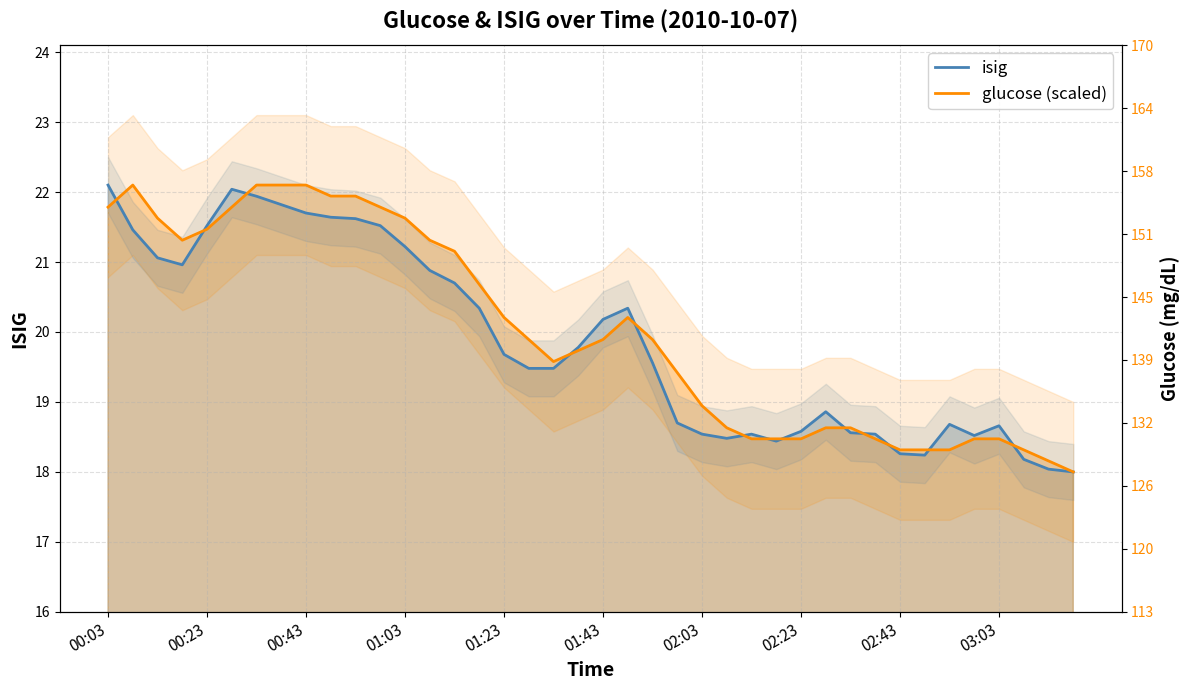

Reading left to right, extract all data points from this chart.

isig: 22.1	21.5	21.1	21.0	21.5	22.0	21.9	21.8	21.7	21.6	21.6	21.5	21.2	20.9	20.7	20.3	19.7	19.5	19.5	19.8	20.2	20.3	19.6	18.7	18.5	18.5	18.5	18.4	18.6	18.9	18.6	18.5	18.3	18.2	18.7	18.5	18.7	18.2	18.0	18.0
glucose (scaled): 21.8	22.1	21.6	21.3	21.5	21.8	22.1	22.1	22.1	21.9	21.9	21.8	21.6	21.3	21.2	20.7	20.2	19.9	19.6	19.7	19.9	20.2	19.9	19.4	18.9	18.6	18.5	18.5	18.5	18.6	18.6	18.5	18.3	18.3	18.3	18.5	18.5	18.3	18.2	18.0